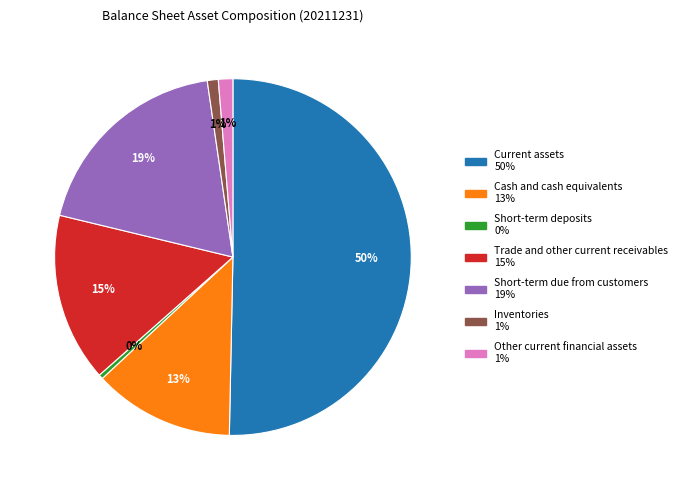

Which slice is the smallest?

Short-term deposits